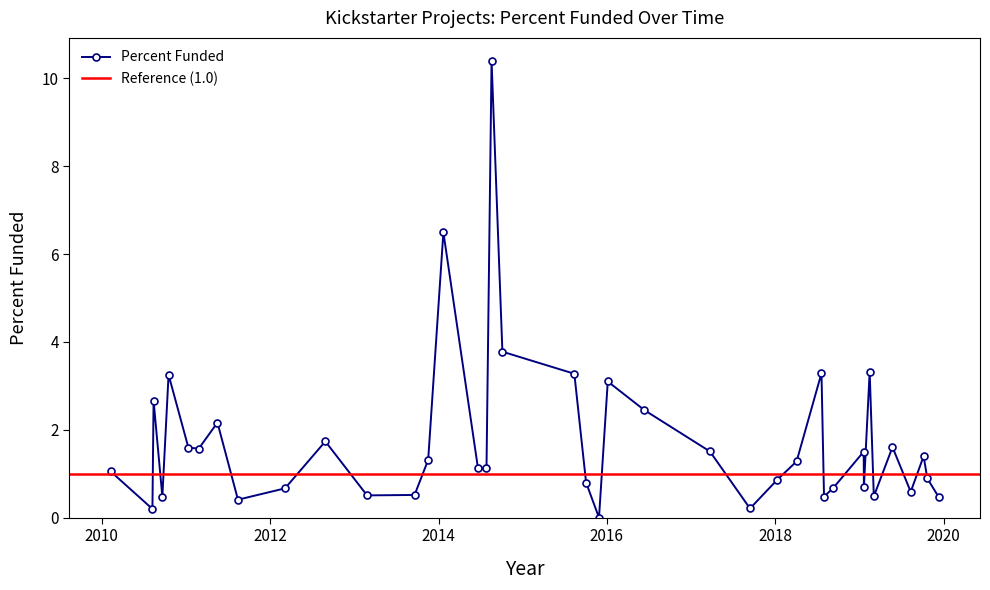

In Percent Funded, how many points are higher than both neighbors (excluding endpoints)?

12